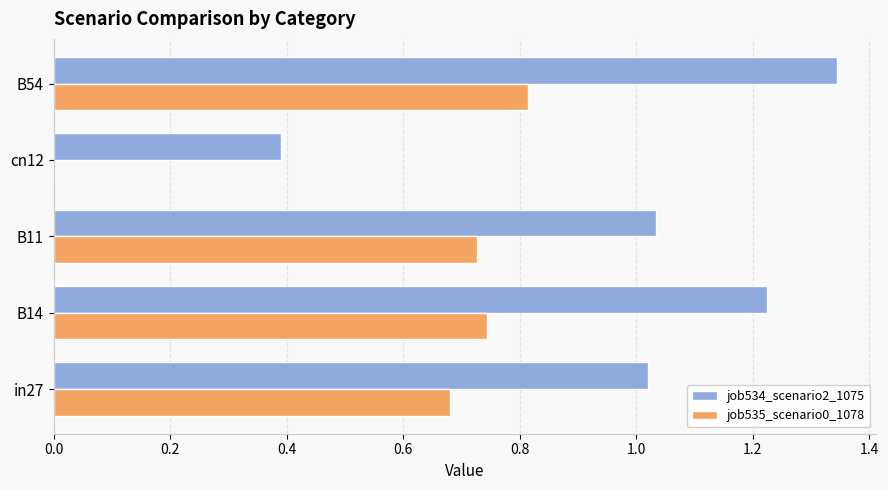

How many series are shown in this chart?

2